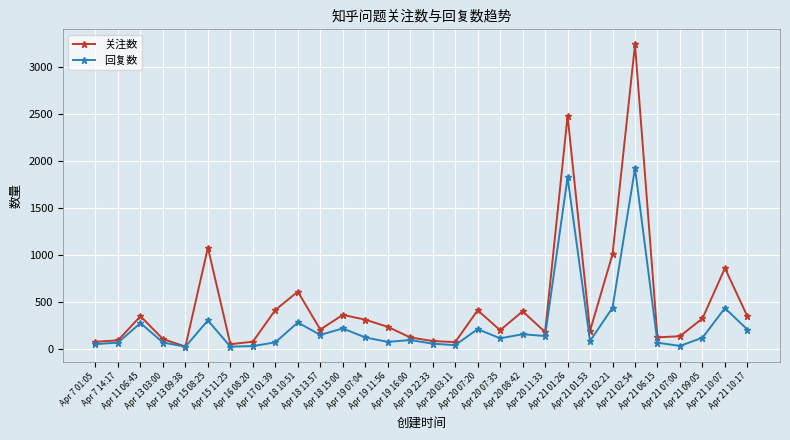

List the series in order of their overall mean, lowest first.

回复数, 关注数